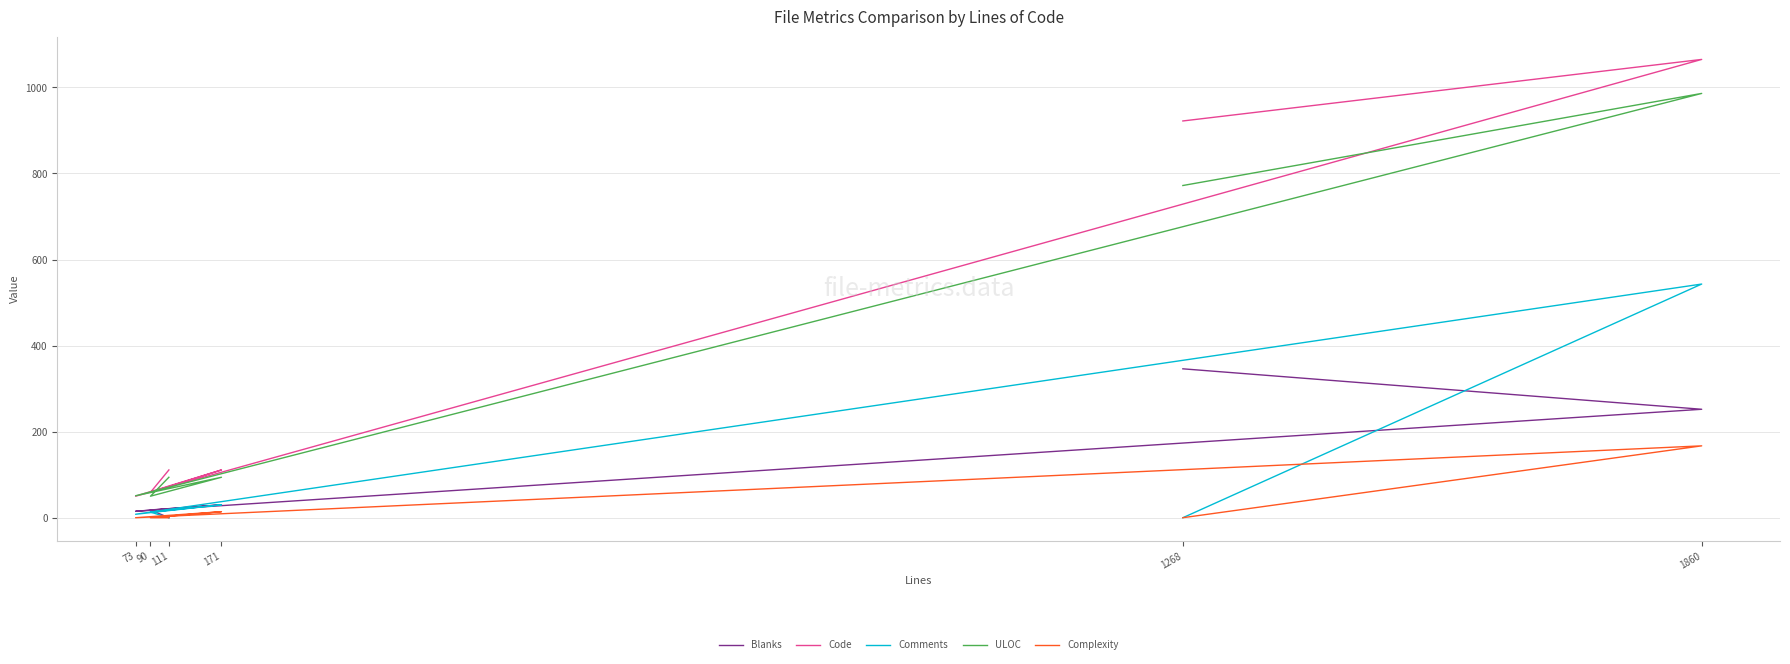

How many categories are shown in the chart?

6